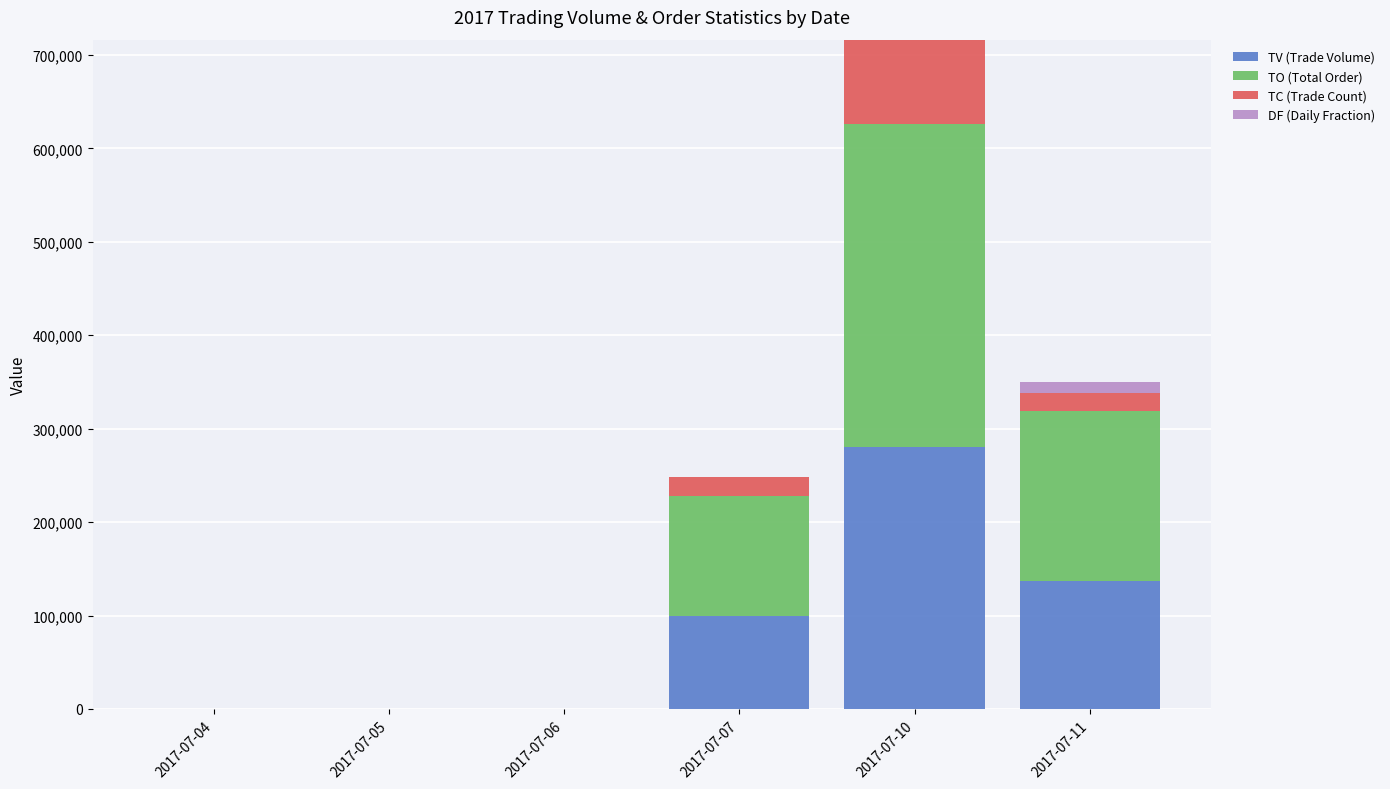

At which category is the sum across all series the highest?

2017-07-10